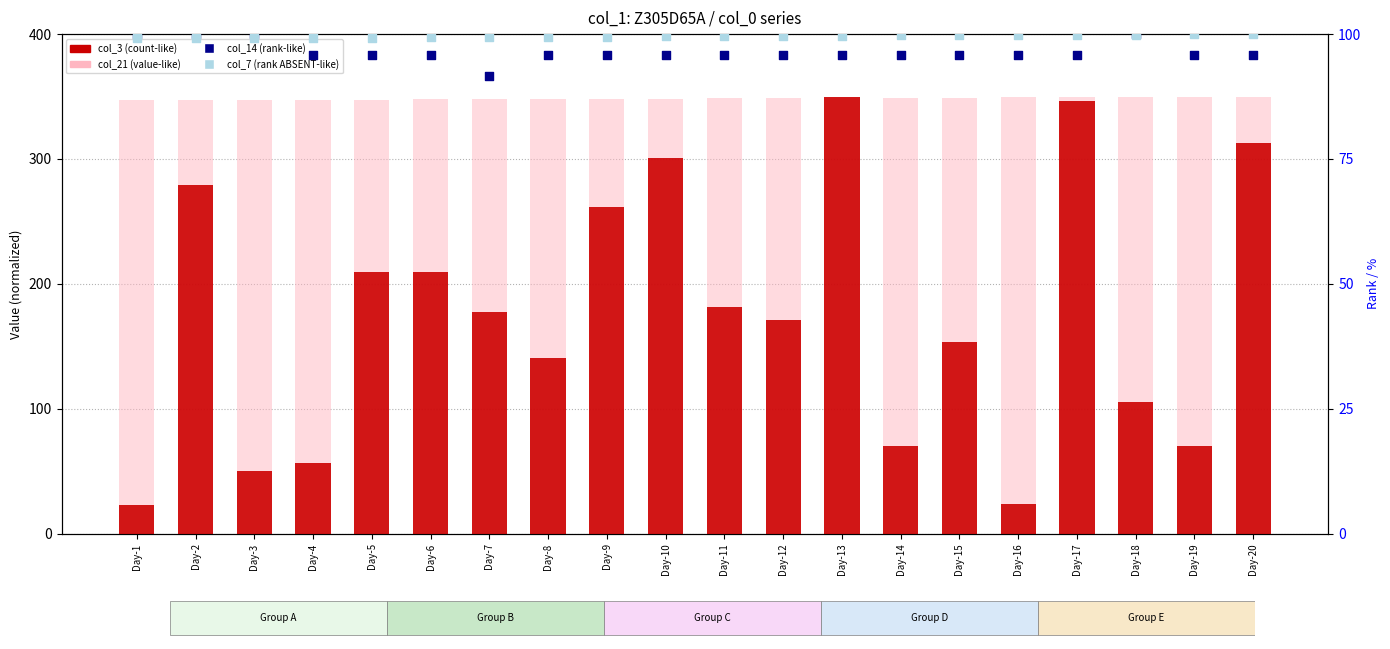

Which series reaches the minimum Y coordinate?

col_3 (count-like)